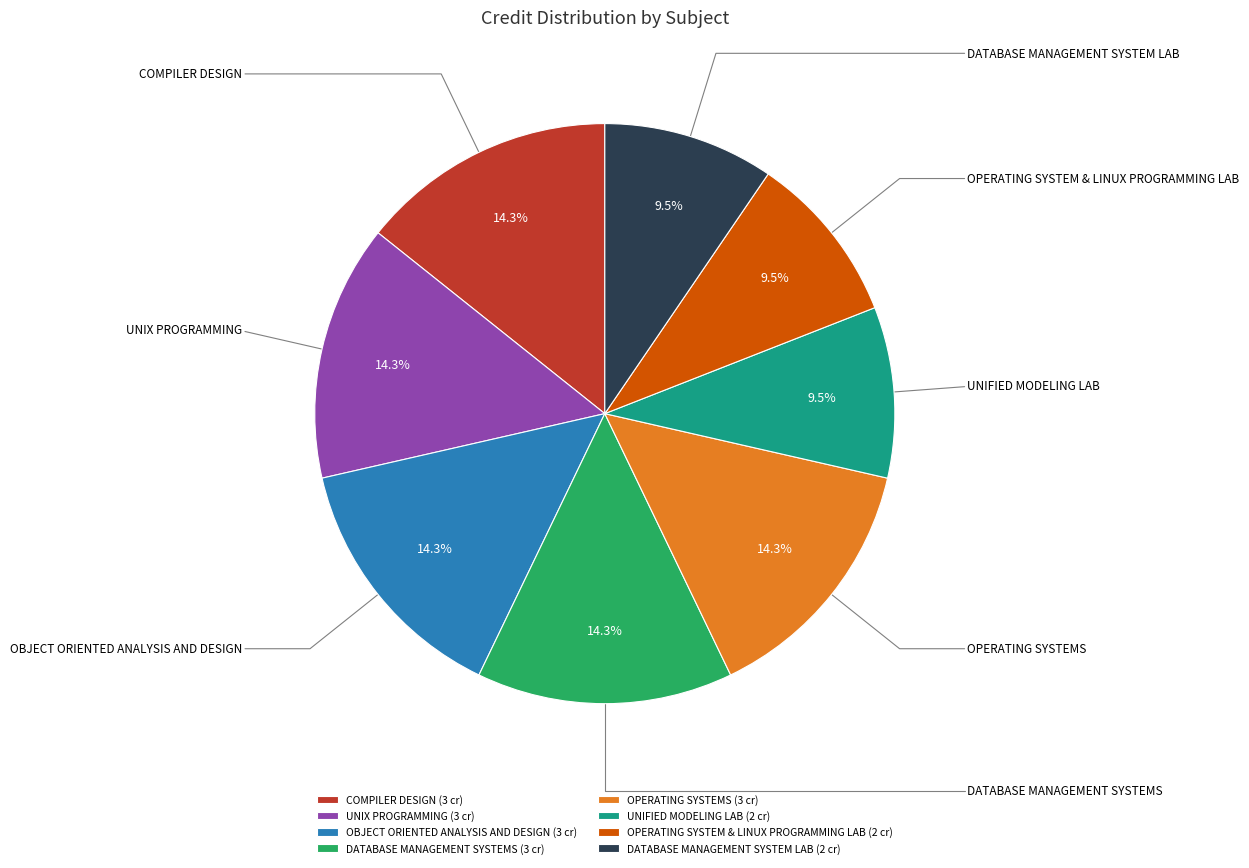

To the nearest percent, what is the combined percentage of UNIX PROGRAMMING and UNIFIED MODELING LAB?

24%